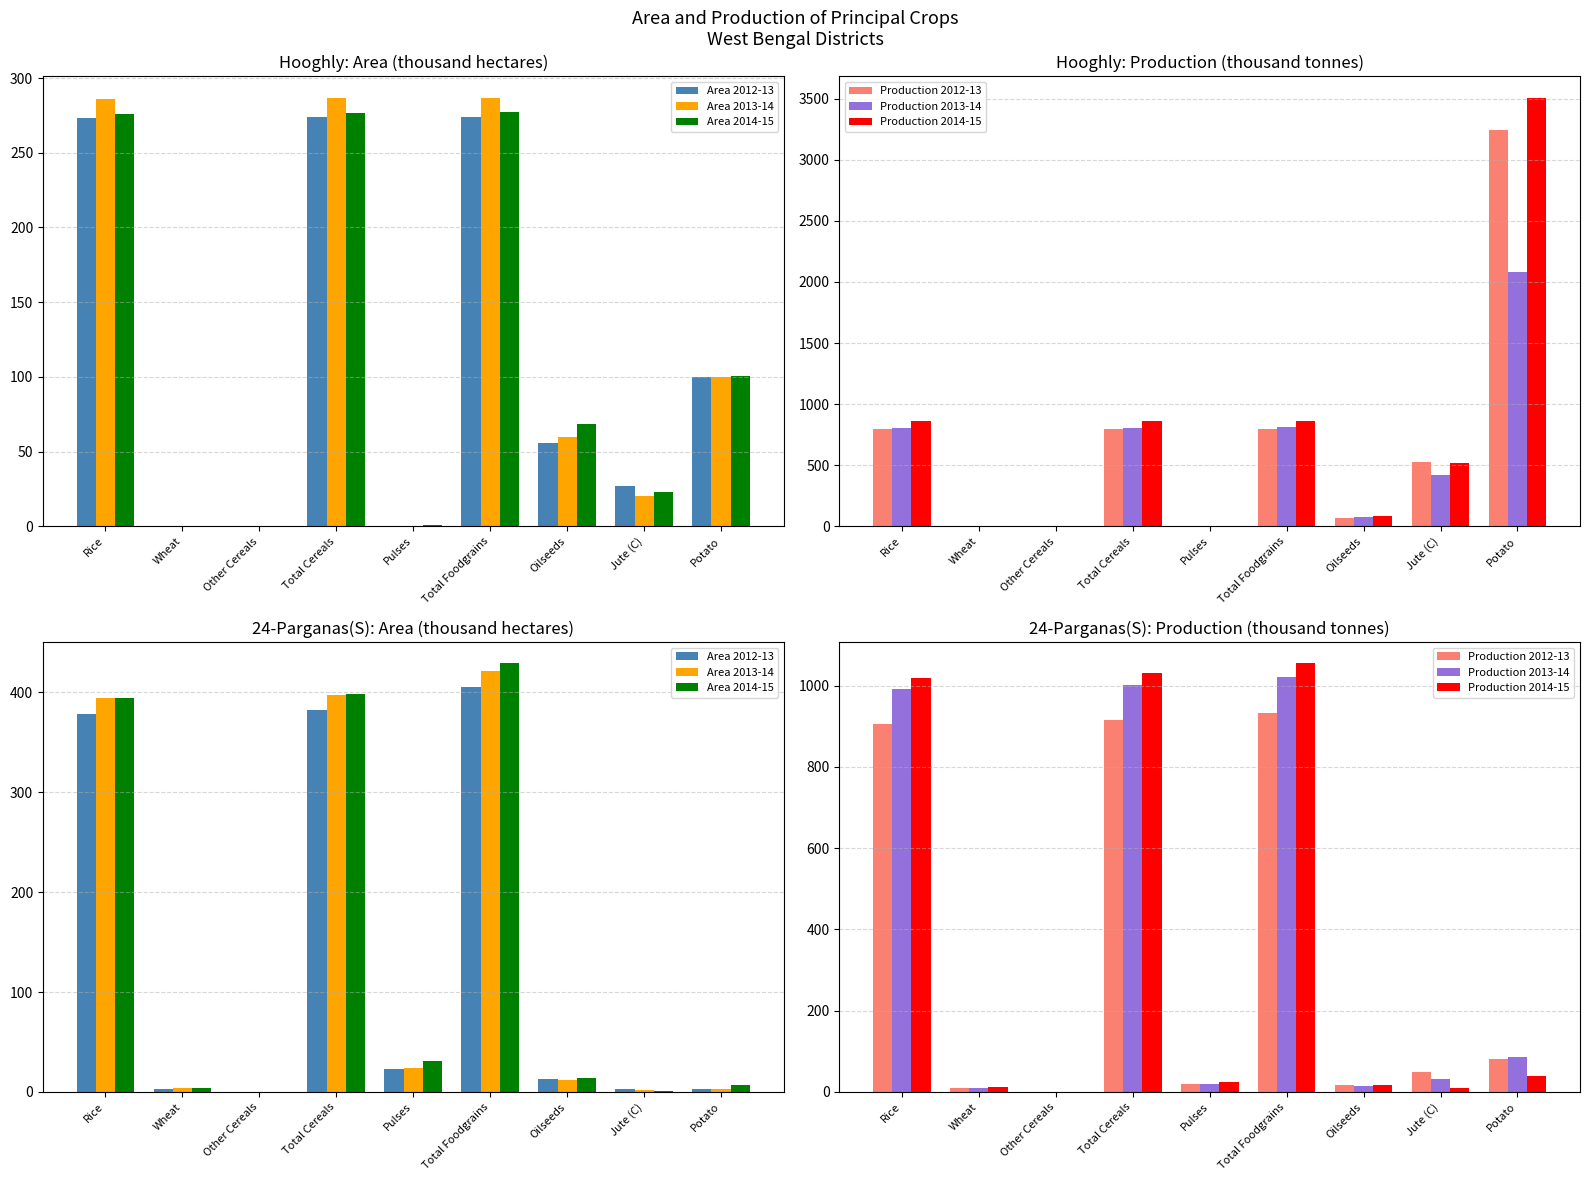

What value does the Area 2013-14 series have at Wheat?

3.5